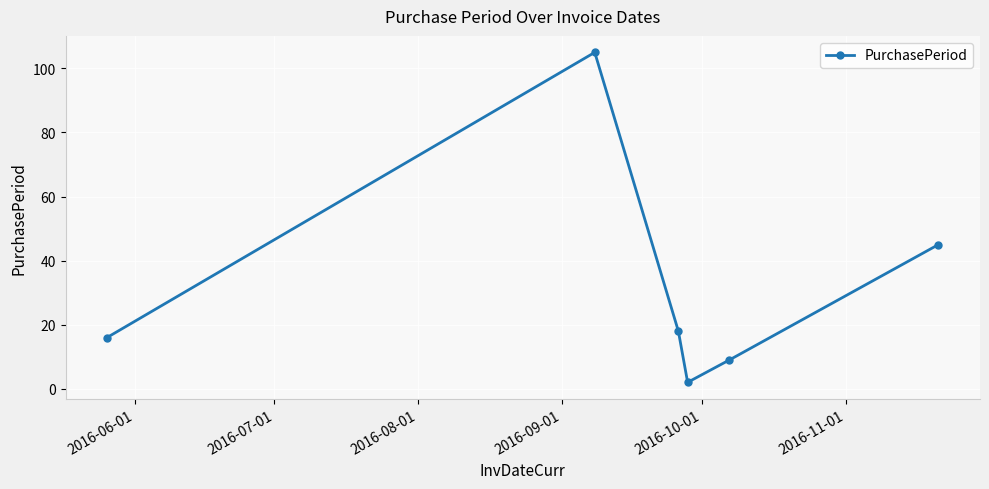

What is the maximum value shown in the chart?

105